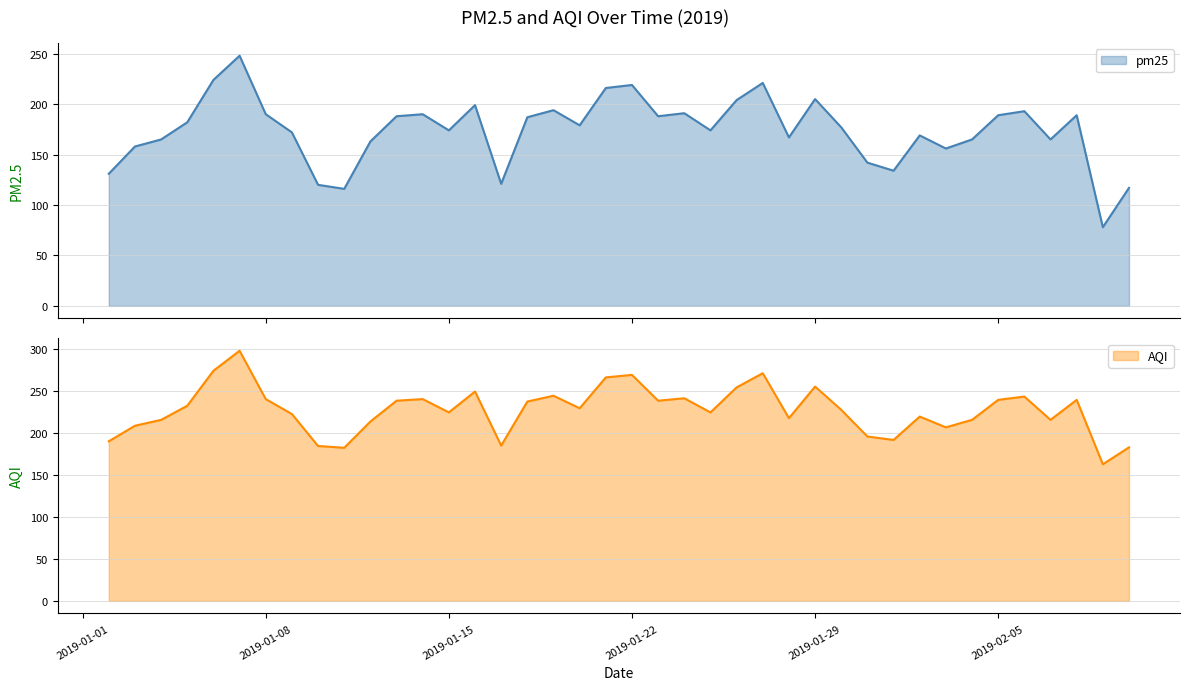

What is the lowest value of the pm25 series?

78